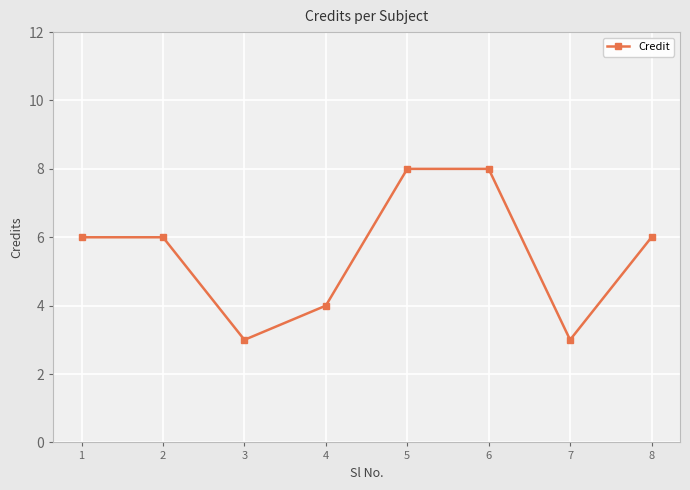

The chart shows a value of 2 at 1. True or false?

False